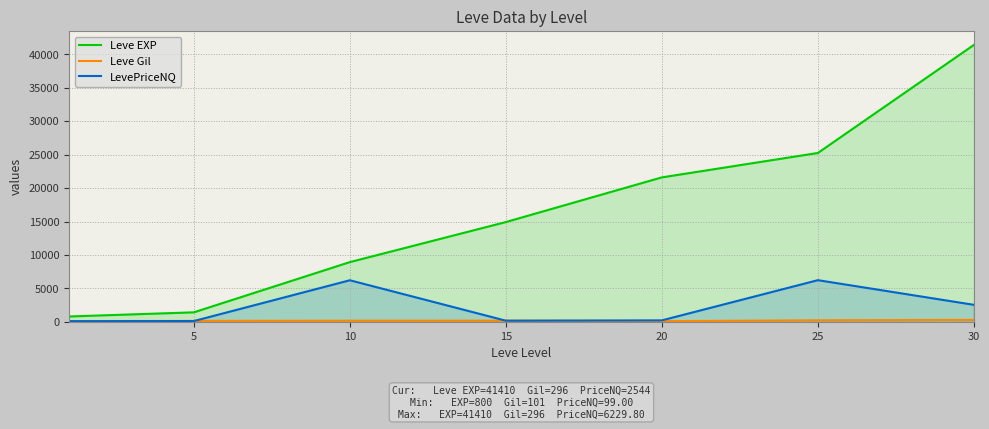

True or false: Leve Gil has a value of 311.2 at 25.

False